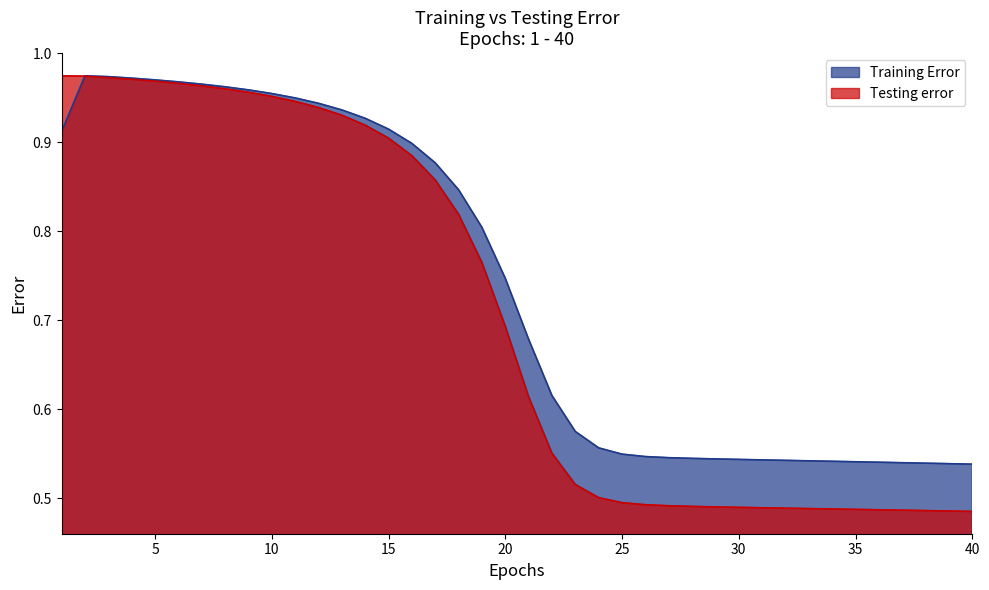

Reading left to right, extract all data points from this chart.

Training Error: 1=0.9	2=1.0	3=1.0	4=1.0	5=1.0	6=1.0	7=1.0	8=1.0	9=1.0	10=1.0	11=0.9	12=0.9	13=0.9	14=0.9	15=0.9	16=0.9	17=0.9	18=0.8	19=0.8	20=0.7	21=0.7	22=0.6	23=0.6	24=0.6	25=0.5	26=0.5	27=0.5	28=0.5	29=0.5	30=0.5	31=0.5	32=0.5	33=0.5	34=0.5	35=0.5	36=0.5	37=0.5	38=0.5	39=0.5	40=0.5
Testing error: 1=1.0	2=1.0	3=1.0	4=1.0	5=1.0	6=1.0	7=1.0	8=1.0	9=1.0	10=1.0	11=0.9	12=0.9	13=0.9	14=0.9	15=0.9	16=0.9	17=0.9	18=0.8	19=0.8	20=0.7	21=0.6	22=0.6	23=0.5	24=0.5	25=0.5	26=0.5	27=0.5	28=0.5	29=0.5	30=0.5	31=0.5	32=0.5	33=0.5	34=0.5	35=0.5	36=0.5	37=0.5	38=0.5	39=0.5	40=0.5